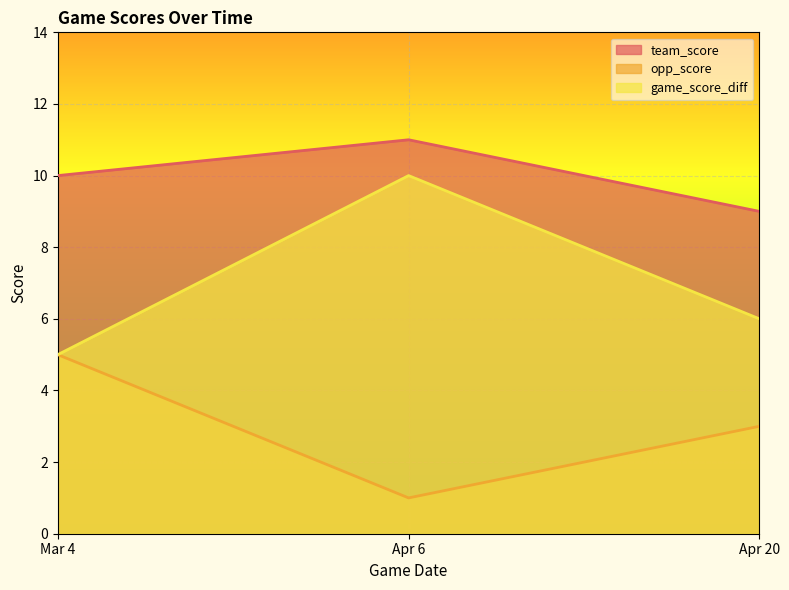

Count the number of categories in the chart.

3